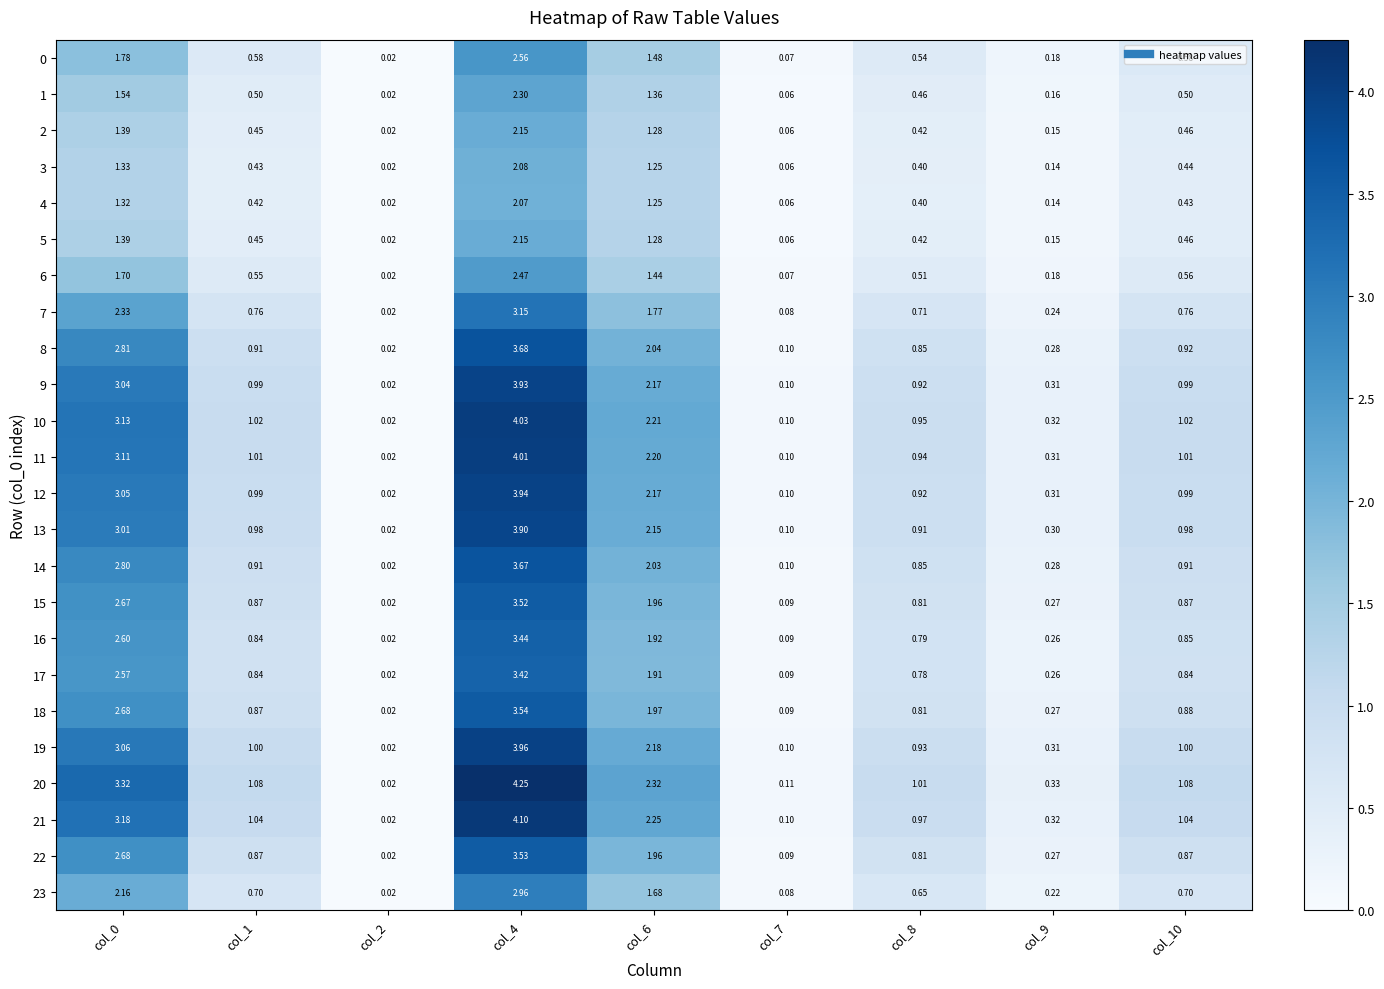

Is the value of 22 at col_2 greater than the value of 7 at col_10?

No